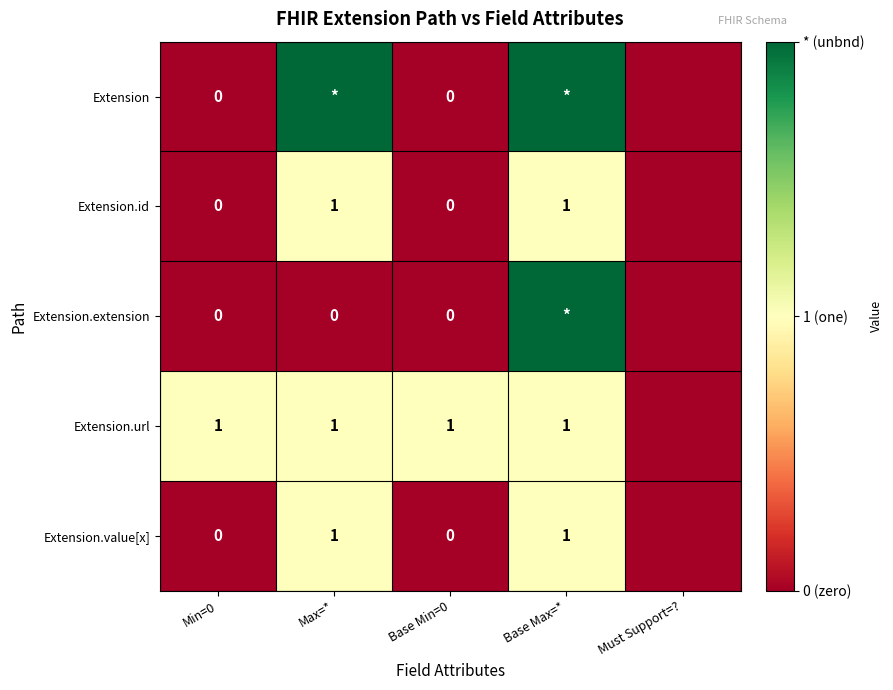

How many series are shown in this chart?

5